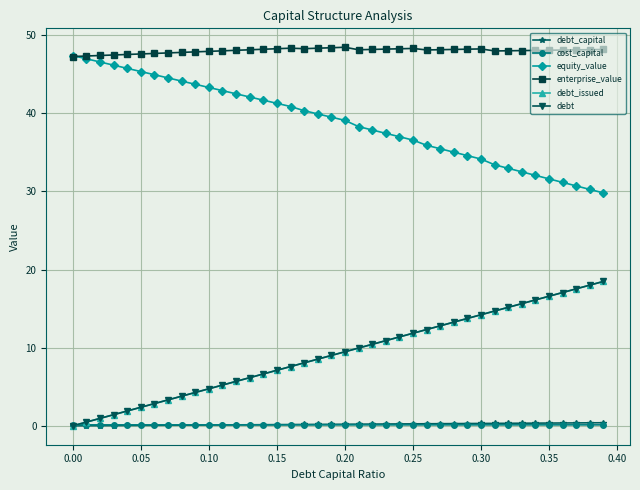

After their last crossing, which series has the higher values: cost_capital or debt_issued?

debt_issued